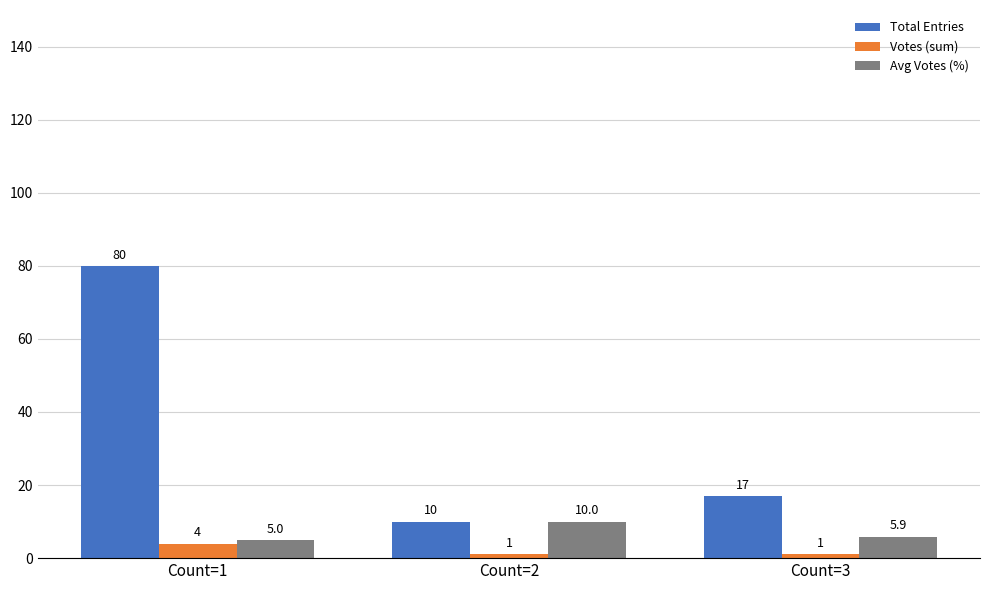

How many data points in Votes (sum) are above 1?

1